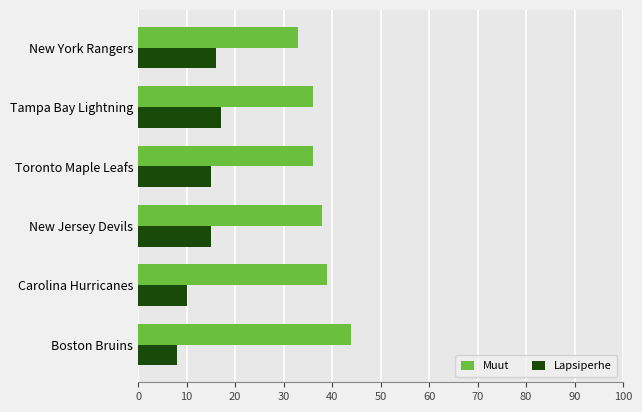

What is the difference between the maximum and second lowest values in the Lapsiperhe series?

7